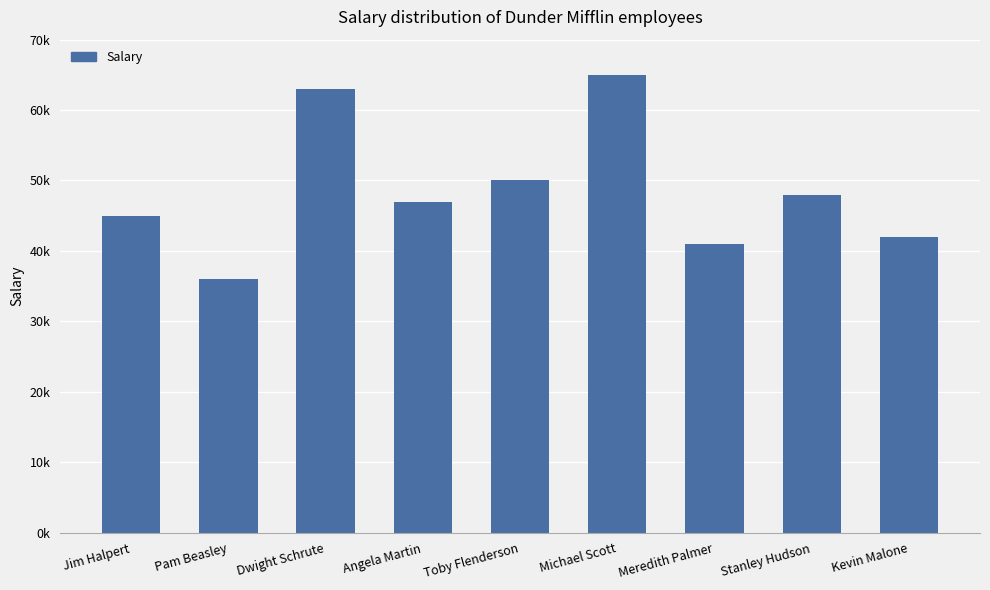

Which category has the lowest value across all series?

Pam Beasley